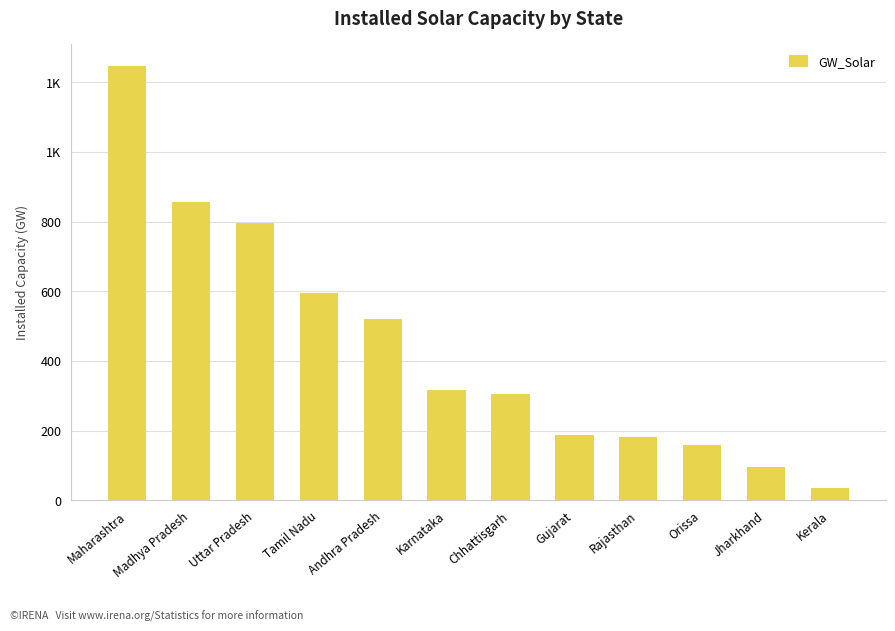

Are the bars horizontal?

No